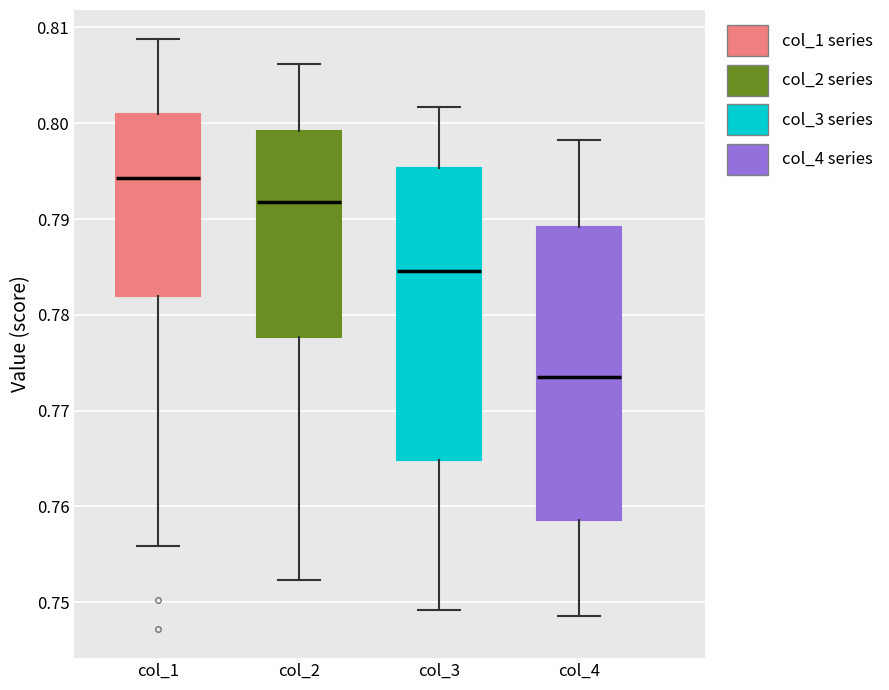

Reading left to right, transcribe this box plot: for each box, give where its median line is, the range the box spans, and where its two whiskers end, as read against the y-axis. The values are not printed on the chart, so give them approximately, as read against the axis.

col_1: median 0.794, box 0.782 to 0.801, whiskers 0.756 to 0.809
col_2: median 0.792, box 0.778 to 0.799, whiskers 0.752 to 0.806
col_3: median 0.785, box 0.765 to 0.795, whiskers 0.749 to 0.802
col_4: median 0.774, box 0.759 to 0.789, whiskers 0.749 to 0.798